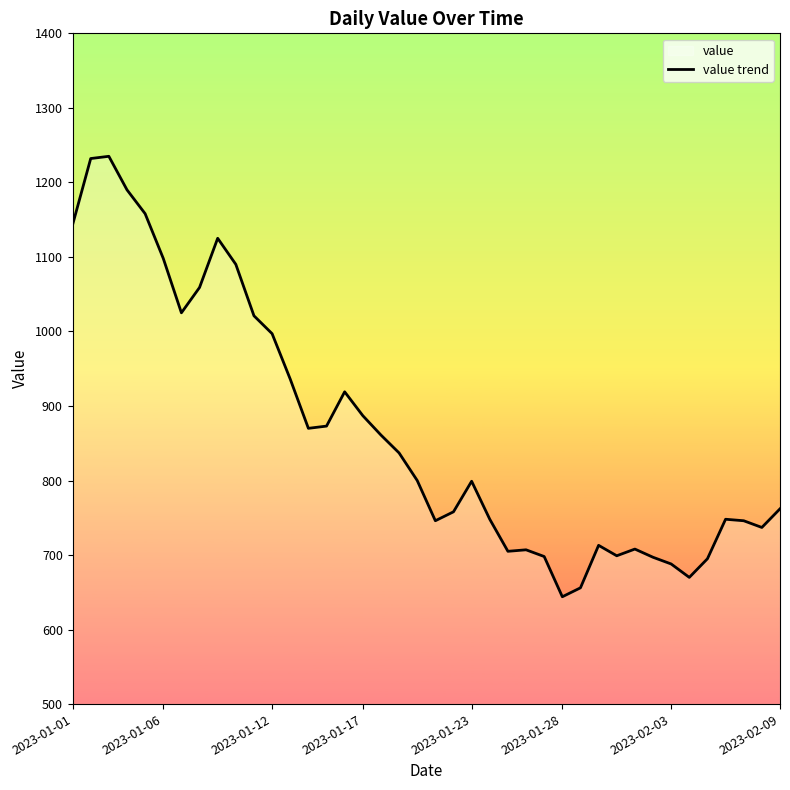

Where does the data first go above 800?

2023-01-01